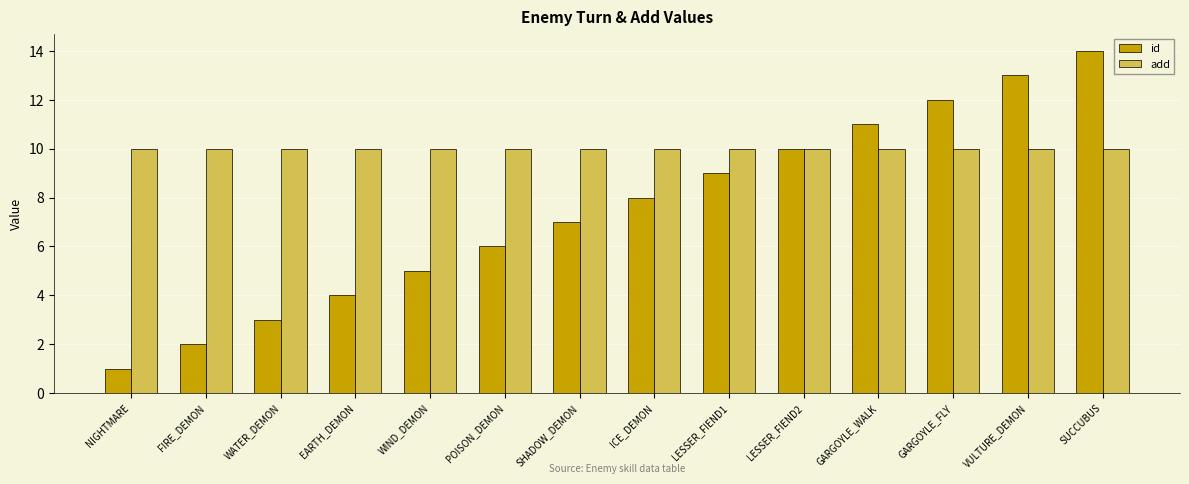

Is it true that add equals 10 at VULTURE_DEMON?

True